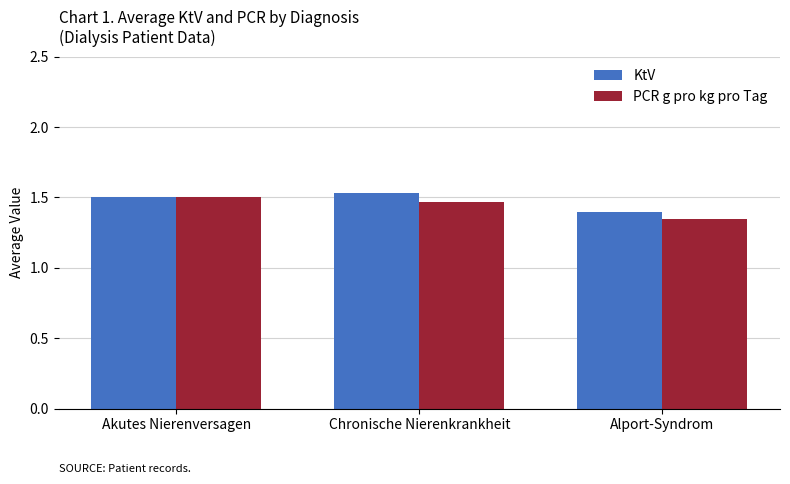

What is the sum of the PCR g pro kg pro Tag values at Akutes Nierenversagen and Chronische Nierenkrankheit?

3.0